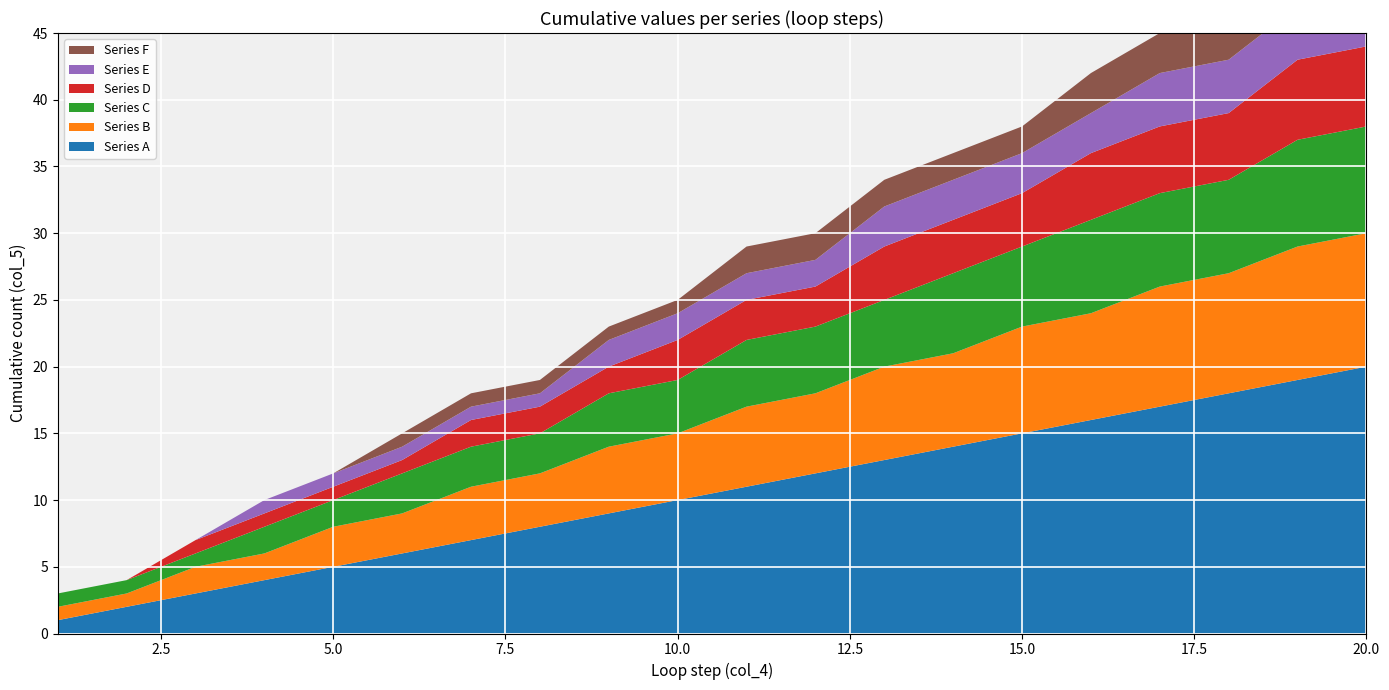

Reading right to left, what are all the values shown in this chart?

Series A: 20=20	19=19	18=18	17=17	16=16	15=15	14=14	13=13	12=12	11=11	10=10	9=9	8=8	7=7	6=6	5=5	4=4	3=3	2=2	1=1
Series B: 20=10	19=10	18=9	17=9	16=8	15=8	14=7	13=7	12=6	11=6	10=5	9=5	8=4	7=4	6=3	5=3	4=2	3=2	2=1	1=1
Series C: 20=8	19=8	18=7	17=7	16=7	15=6	14=6	13=5	12=5	11=5	10=4	9=4	8=3	7=3	6=3	5=2	4=2	3=1	2=1	1=1
Series D: 20=6	19=6	18=5	17=5	16=5	15=4	14=4	13=4	12=3	11=3	10=3	9=2	8=2	7=2	6=1	5=1	4=1	3=1	2=0	1=0
Series E: 20=5	19=4	18=4	17=4	16=3	15=3	14=3	13=3	12=2	11=2	10=2	9=2	8=1	7=1	6=1	5=1	4=1	3=0	2=0	1=0
Series F: 20=4	19=3	18=3	17=3	16=3	15=2	14=2	13=2	12=2	11=2	10=1	9=1	8=1	7=1	6=1	5=0	4=0	3=0	2=0	1=0